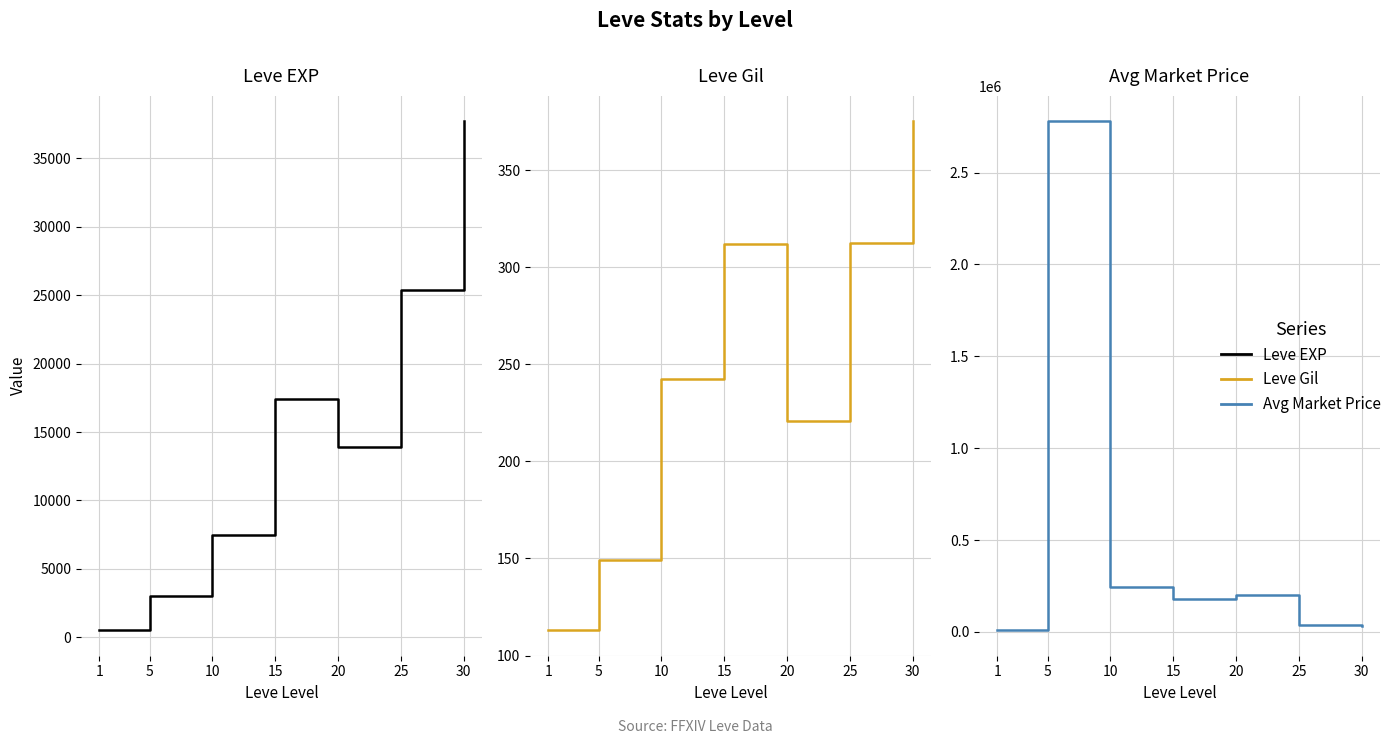

At which category does the chart reach its peak across all series?

5